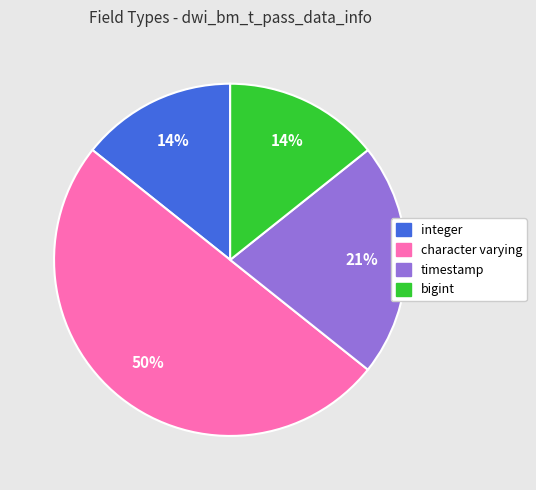

To the nearest percent, what is the difference between the largest and smallest slice percentages?

36%